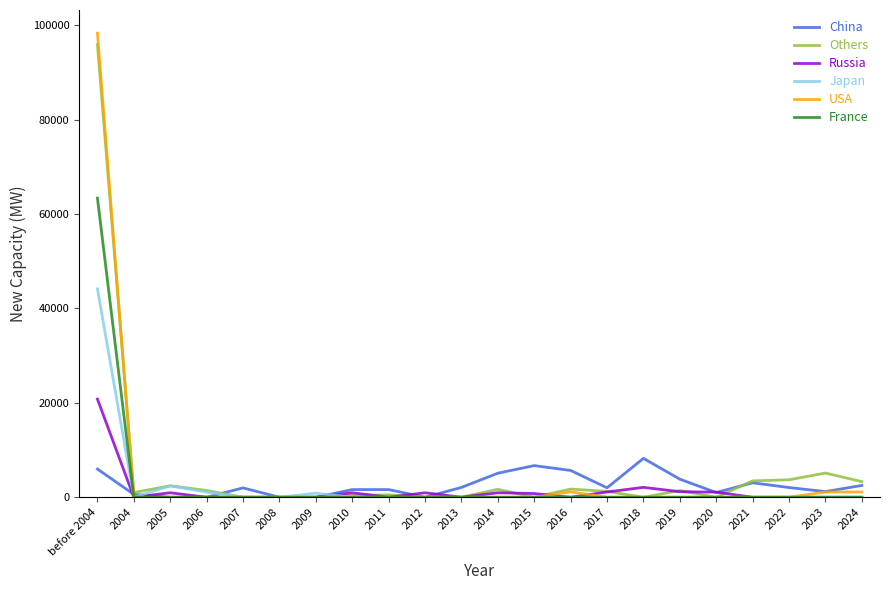

What is the difference between the highest and lowest values at 2006?

1440